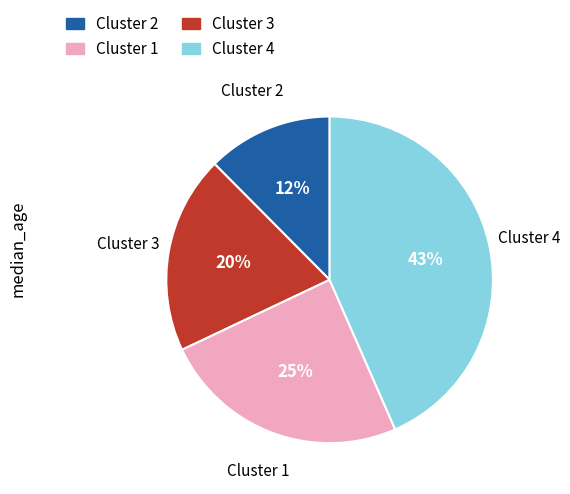

To the nearest percent, what is the average slice percentage?

25%